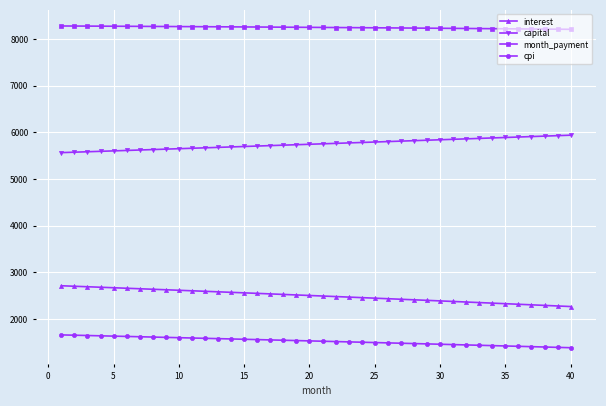

What is the maximum value shown in the chart?

8277.7